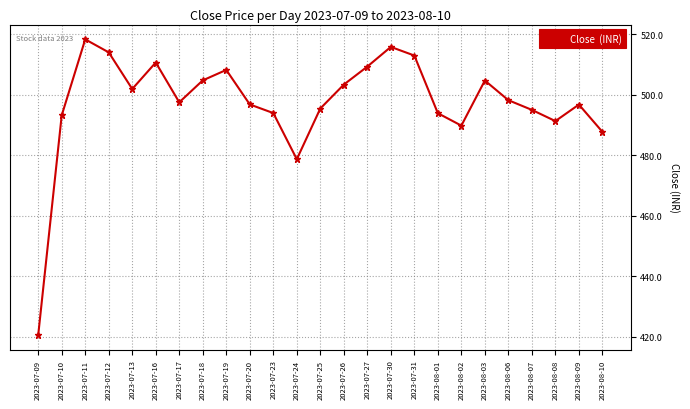

What is the smallest value displayed?

420.6